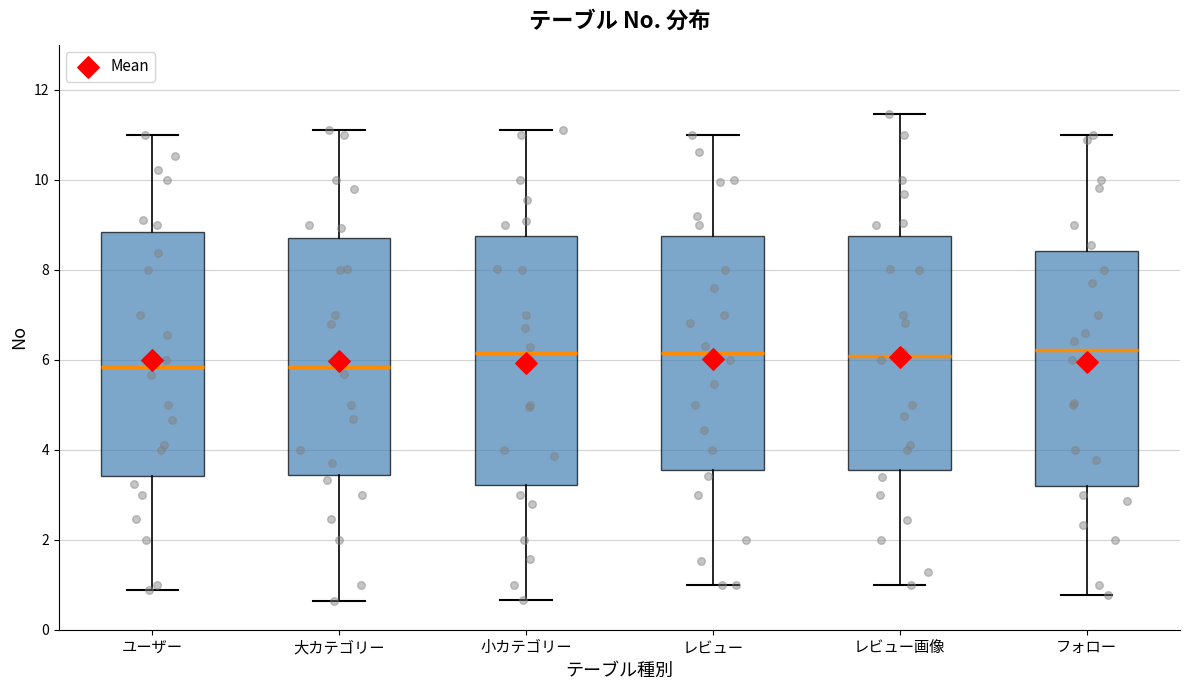

Where is the lower edge of the box for 小カテゴリー on the y-axis? The values are not printed on the chart, so give them approximately, as read against the axis.

3.2